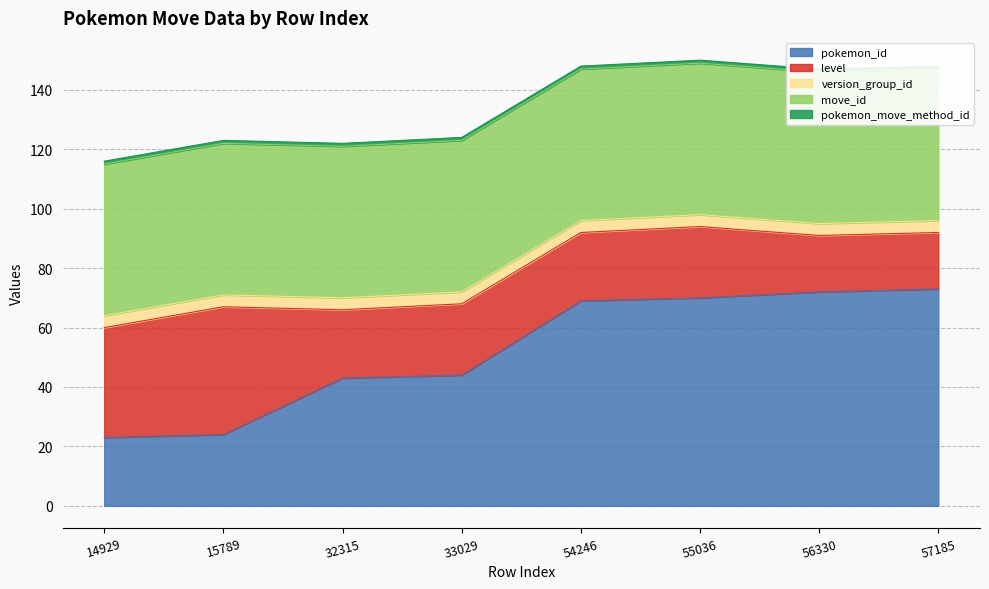

At which category is the sum across all series the highest?

55036